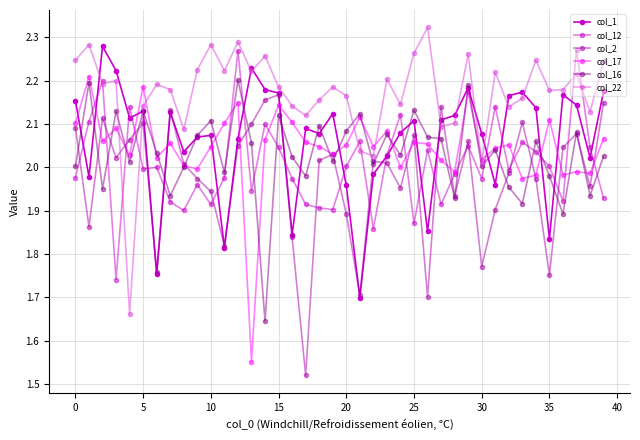

What is the sum of all col_2 values?

79.0